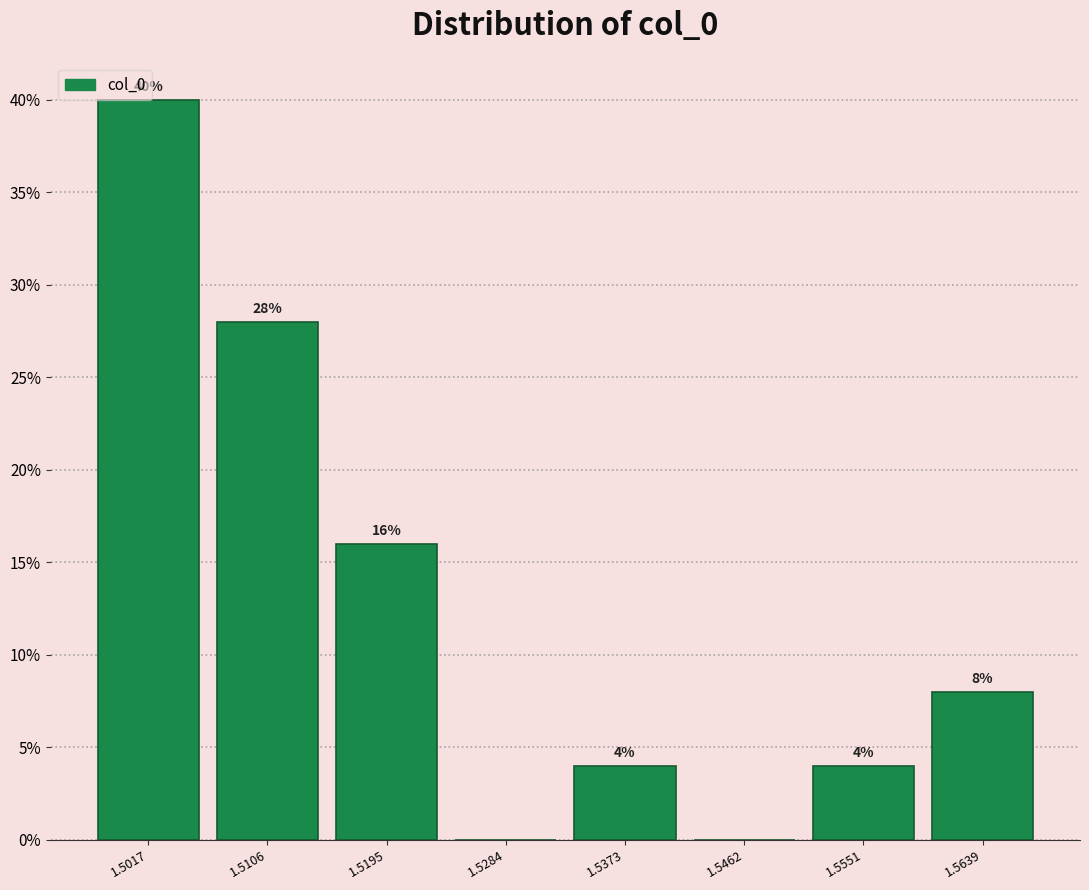

Over which range of the x-axis is the bar tallest?

1.497 to 1.506